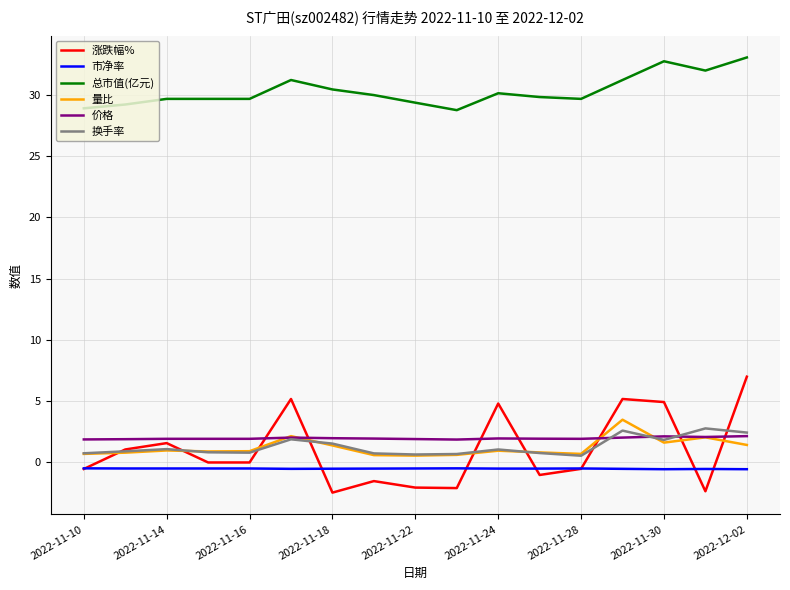

True or false: 换手率 and 市净率 intersect in this chart.

False